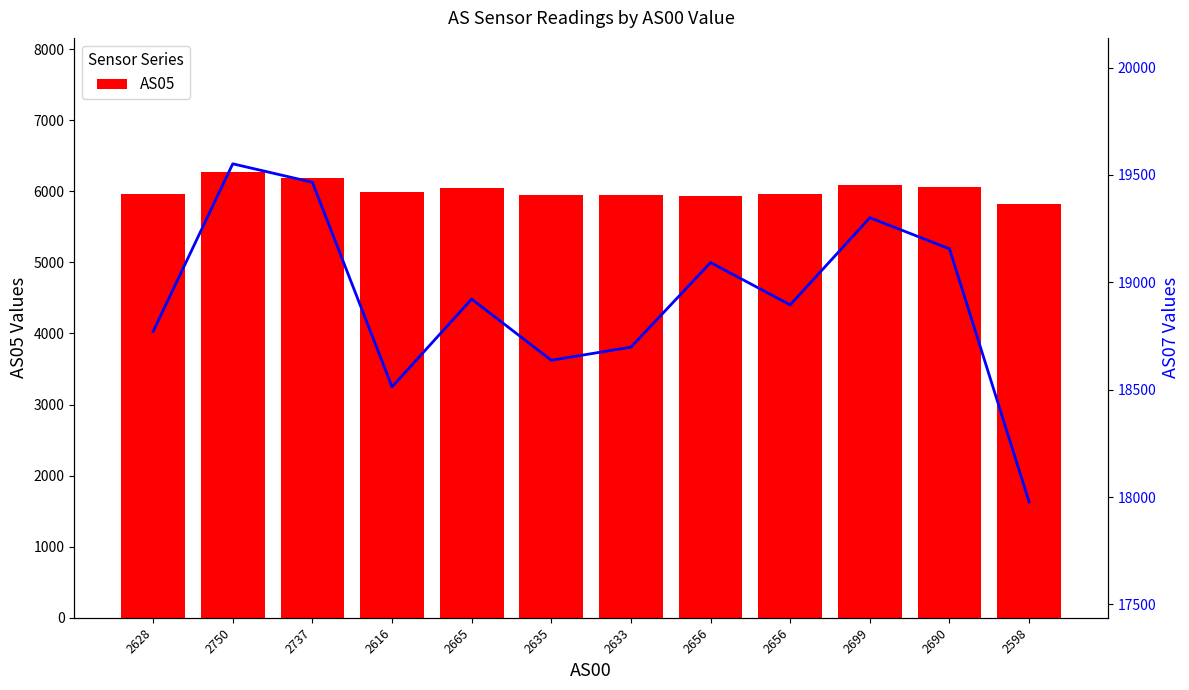

Which label corresponds to the smallest value in the chart?

2598